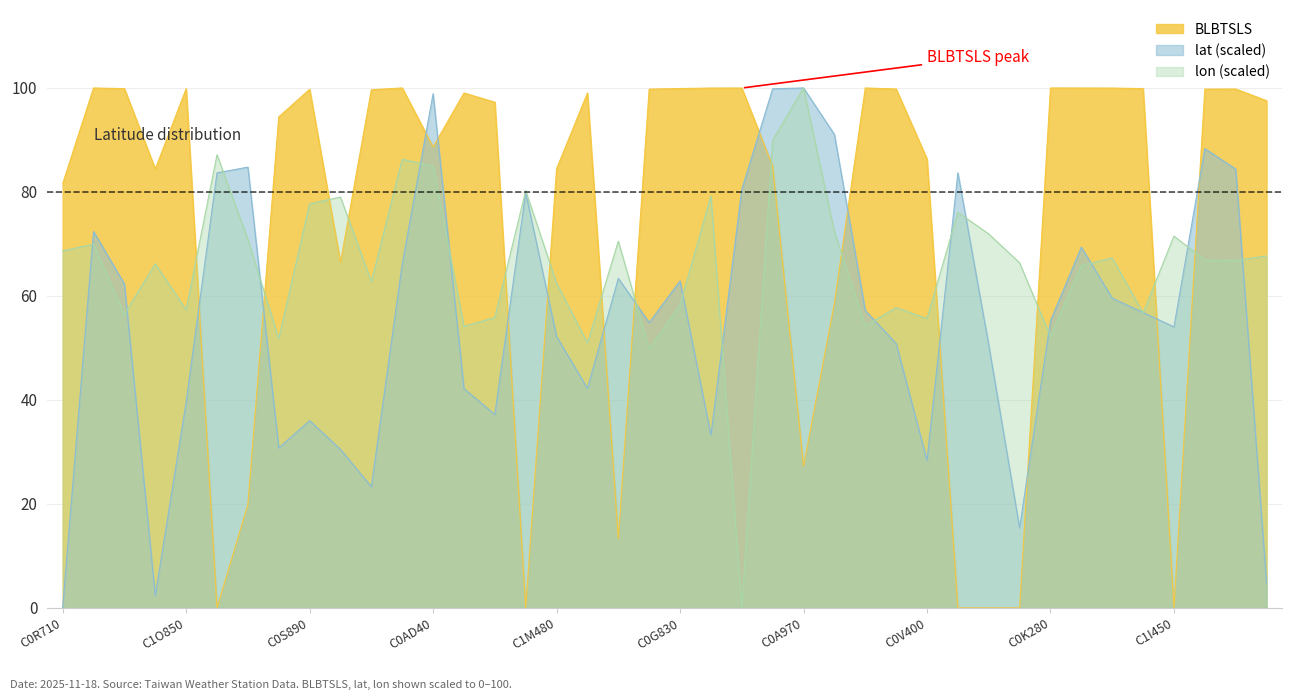

What is the value of the lat point at the 7th from the left?

84.8